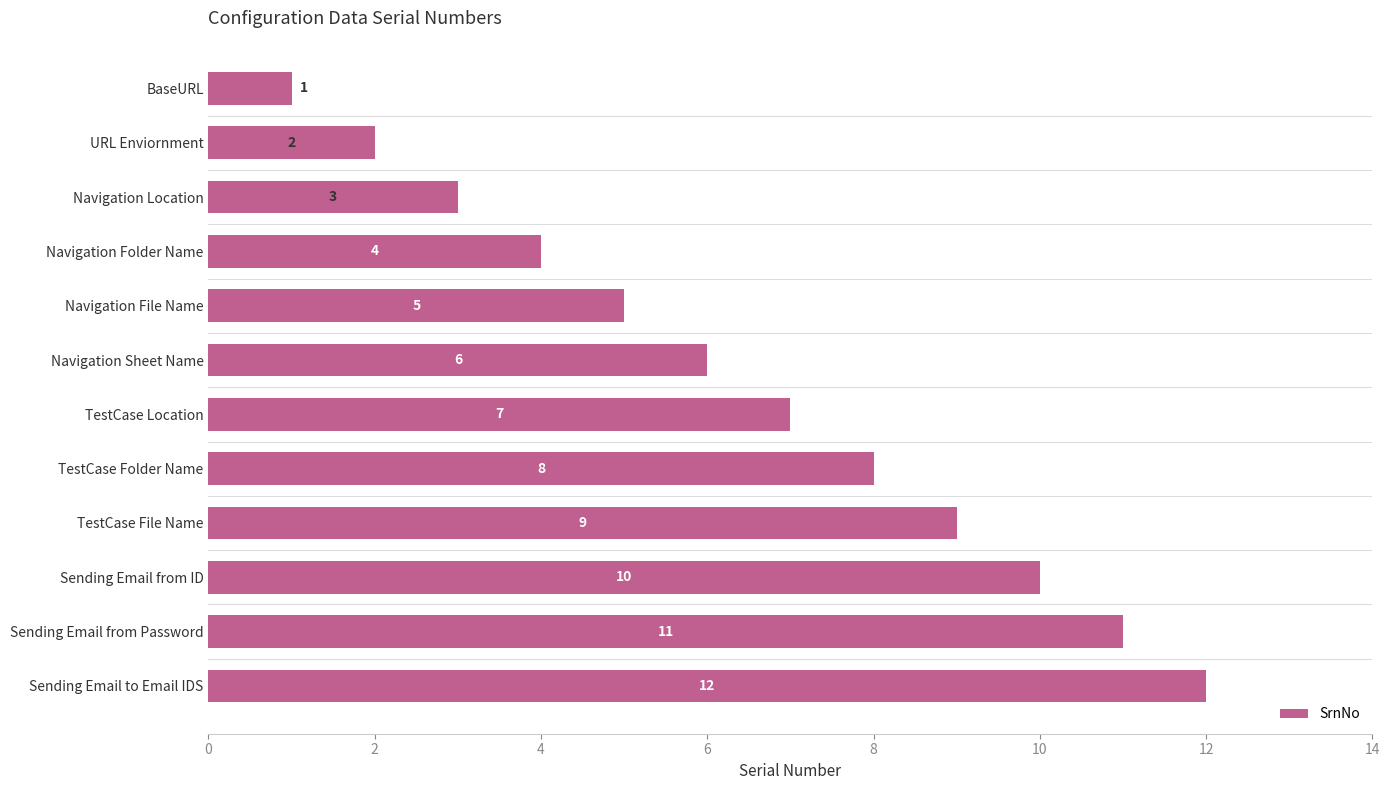

What is the difference between the second highest and minimum values?

10